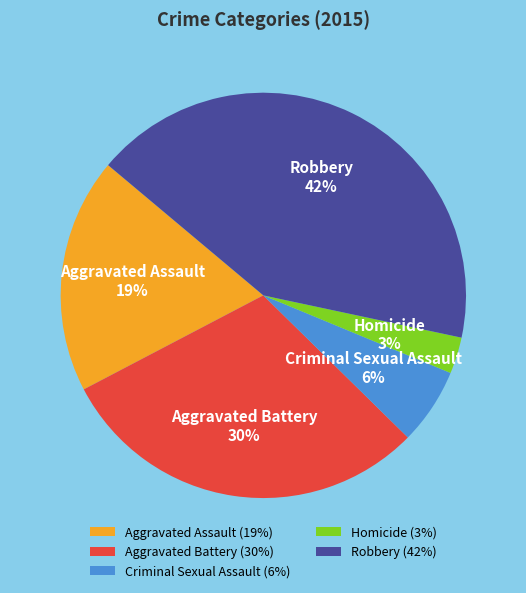

Which has a higher value, Criminal Sexual Assault or Robbery?

Robbery